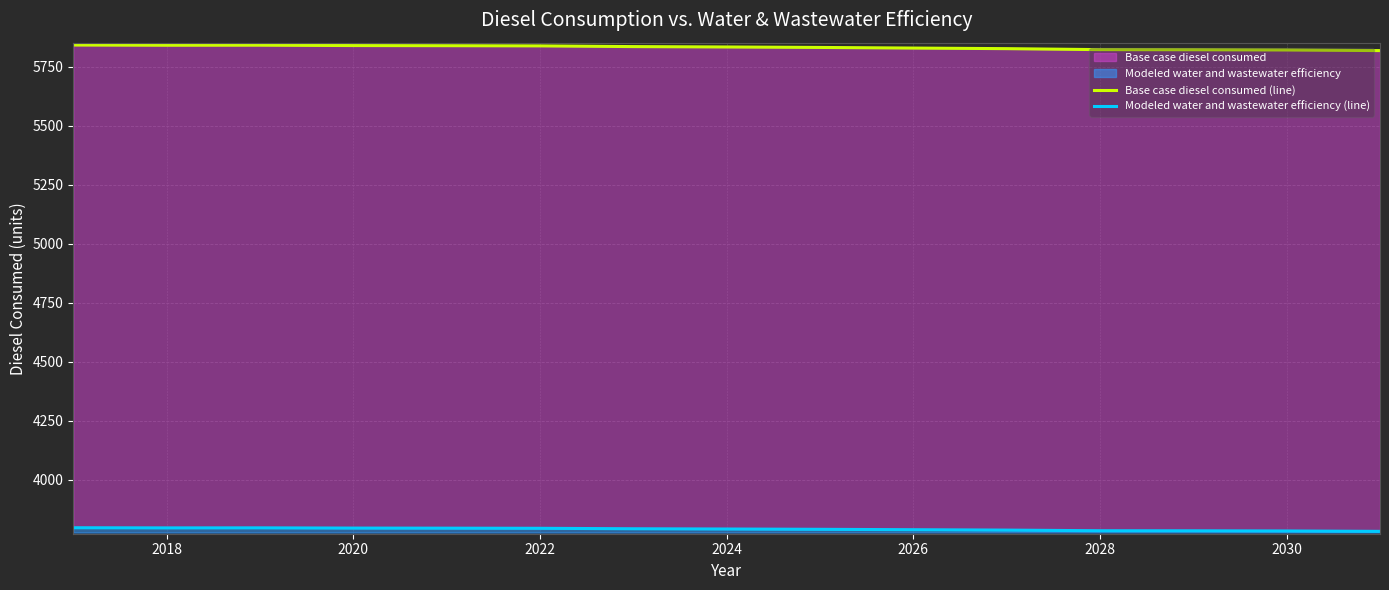

What is the sum of all Modeled water and wastewater efficiency (line) values?

56866.3